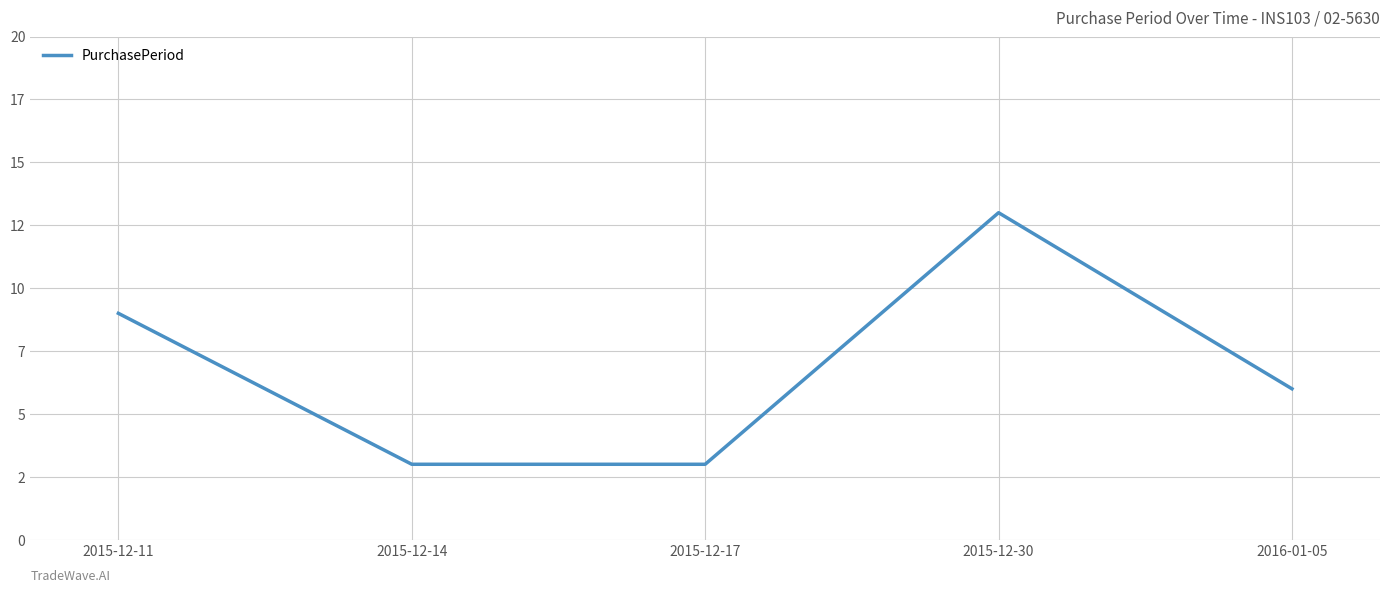

What value does the data have at 2016-01-05, to the nearest 10?

10